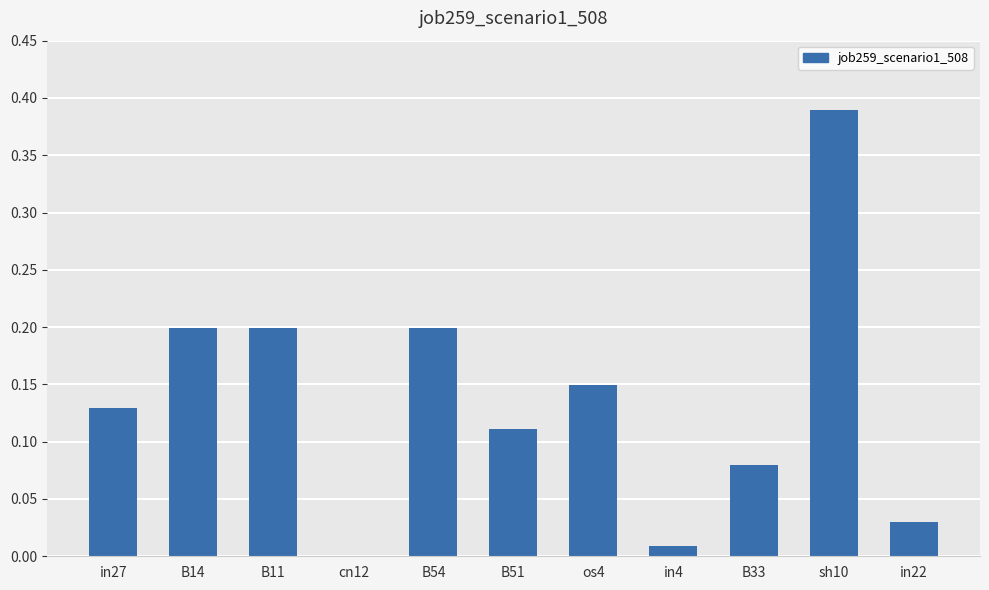

Which has a higher value, cn12 or B33?

B33